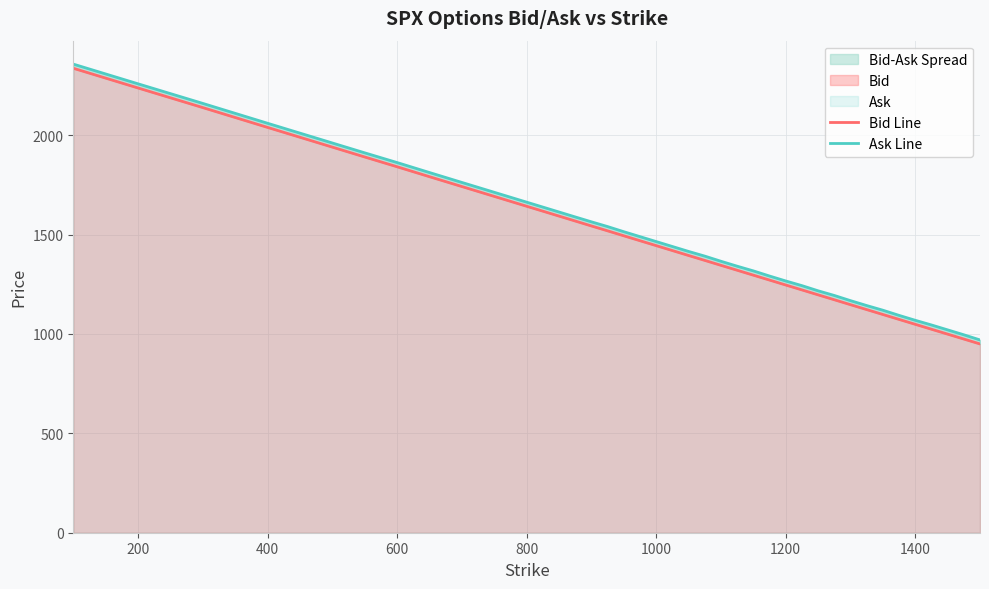

What is the difference between the Bid Line values at 30 and 12?

445.7